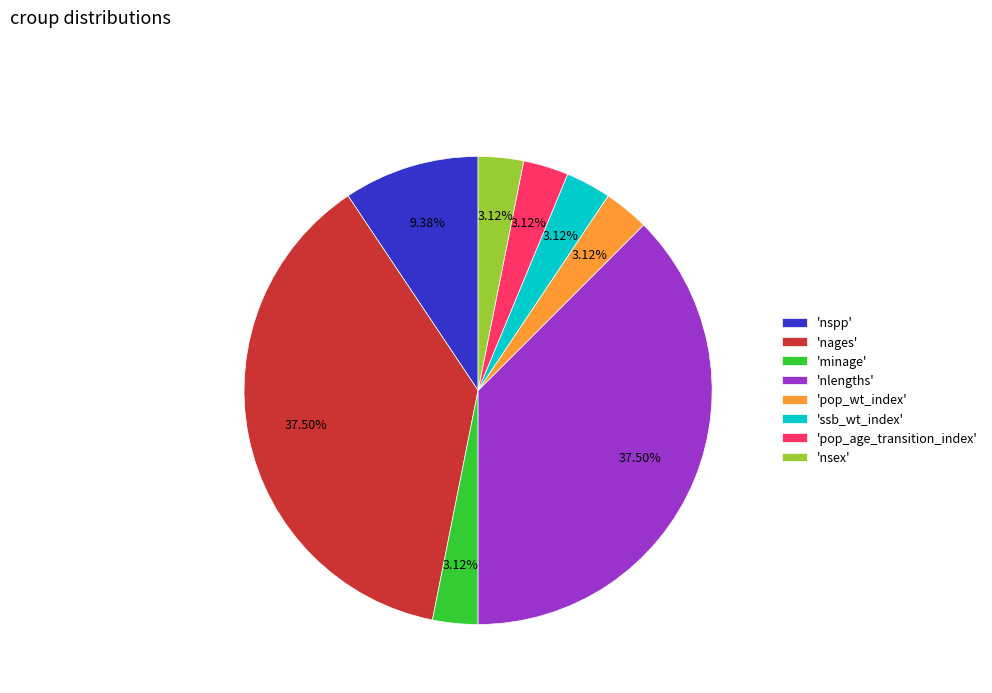

Combined, do 'nlengths' and 'minage' account for over 50%?

No